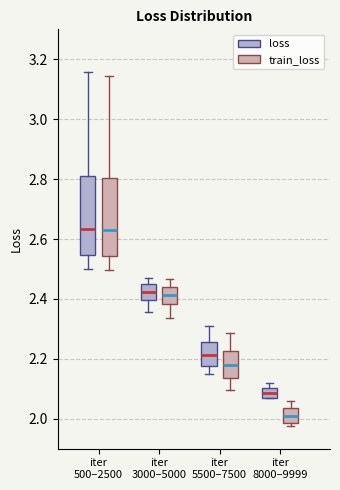

Reading left to right, transcribe this box plot: for each box, give where its median line is, the range the box spans, and where its two whiskers end, as read against the y-axis. The values are not printed on the chart, so give them approximately, as read against the axis.

iter 500–2500 (loss): median 2.64, box 2.54 to 2.82, whiskers 2.50 to 3.16
iter 500–2500 (train_loss): median 2.62, box 2.54 to 2.80, whiskers 2.50 to 3.14
iter 3000–5000 (loss): median 2.42, box 2.40 to 2.44, whiskers 2.36 to 2.48
iter 3000–5000 (train_loss): median 2.42, box 2.38 to 2.44, whiskers 2.34 to 2.46
iter 5500–7500 (loss): median 2.22, box 2.18 to 2.26, whiskers 2.14 to 2.32
iter 5500–7500 (train_loss): median 2.18, box 2.14 to 2.22, whiskers 2.10 to 2.28
iter 8000–9999 (loss): median 2.08, box 2.06 to 2.10, whiskers 2.06 to 2.12
iter 8000–9999 (train_loss): median 2.02, box 1.98 to 2.04, whiskers 1.98 (just below the box's lower edge) to 2.06